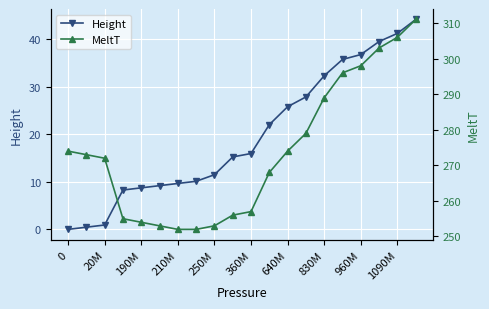

What is the sum of all Height values?

395.7